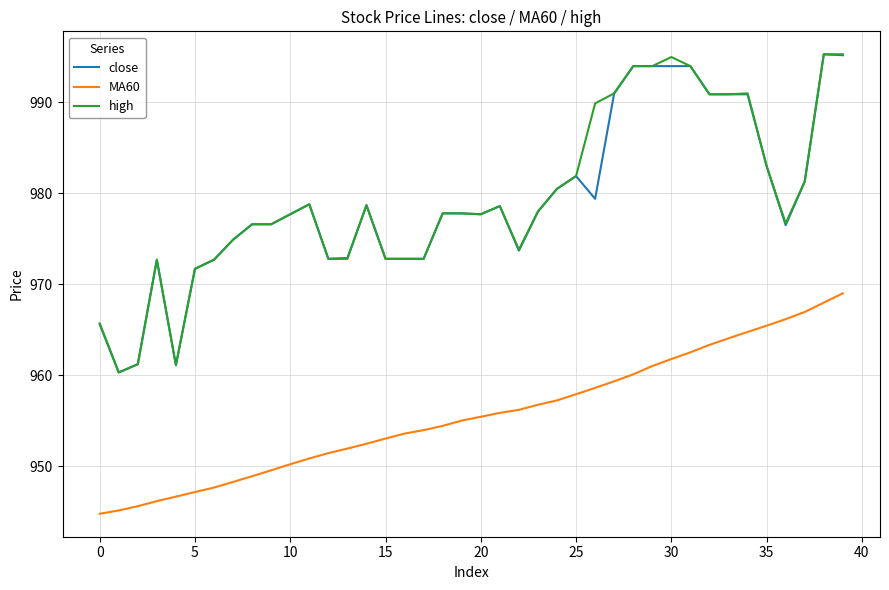

What is the highest value of the close series?

995.3